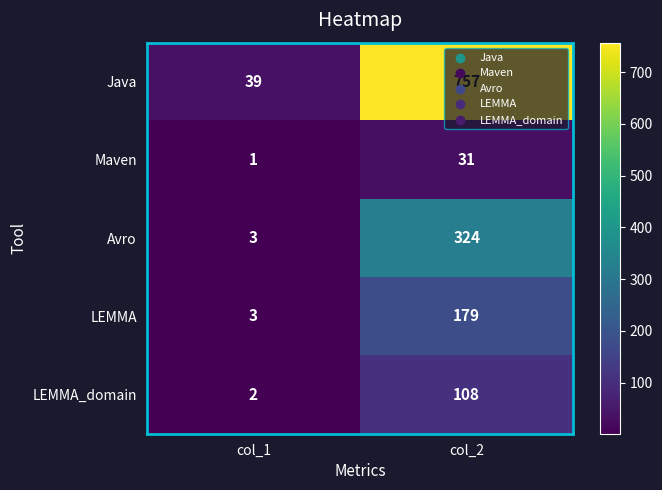

Rank the series by their maximum value, from lowest to highest.

Maven, LEMMA_domain, LEMMA, Avro, Java